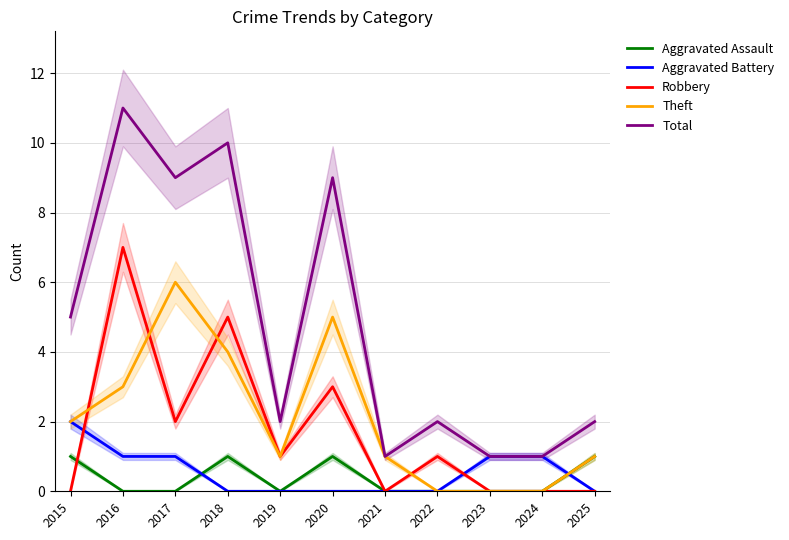

Where does the Total series first go above 2?

2015